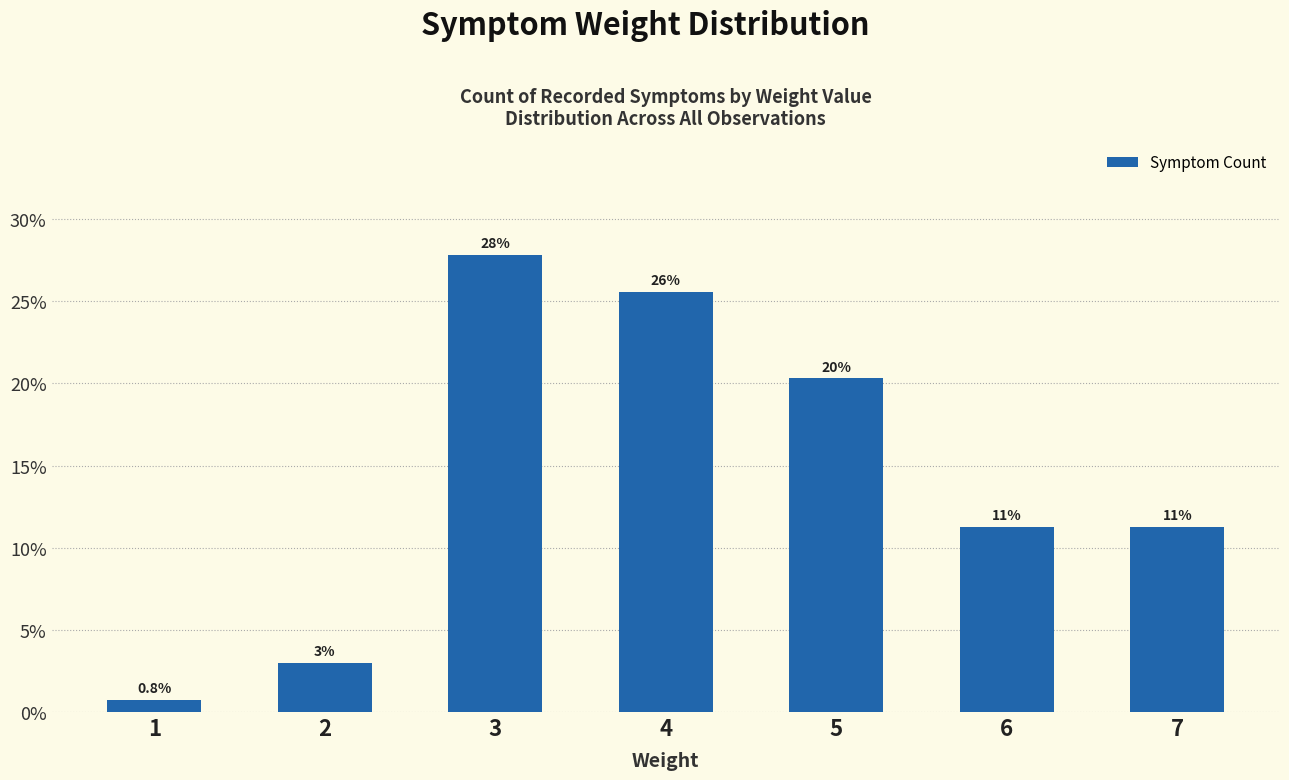

Does the chart contain any negative values?

No